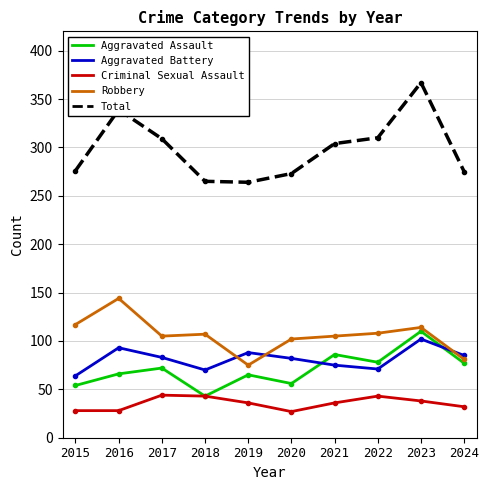

How many lines are shown in the chart?

5